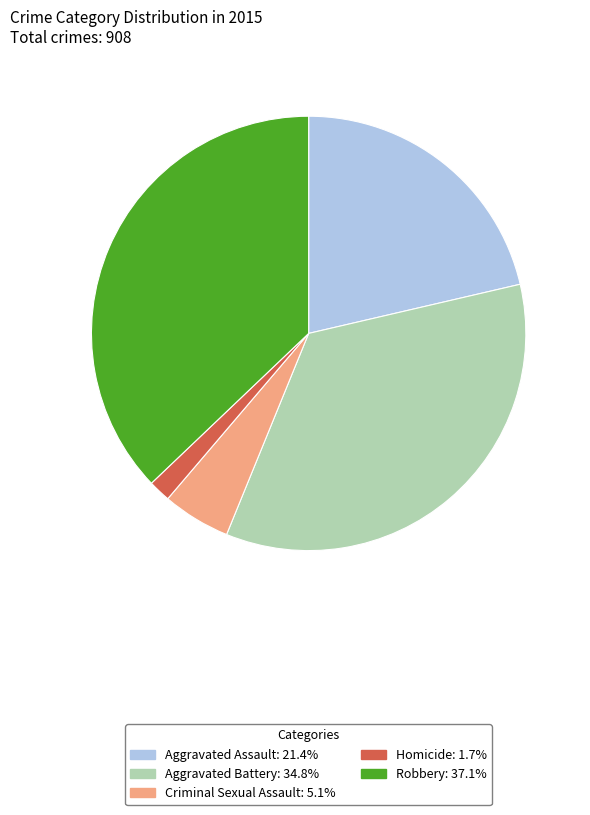

Approximately how many times larger is the value at Homicide compared to Aggravated Assault?

0.1